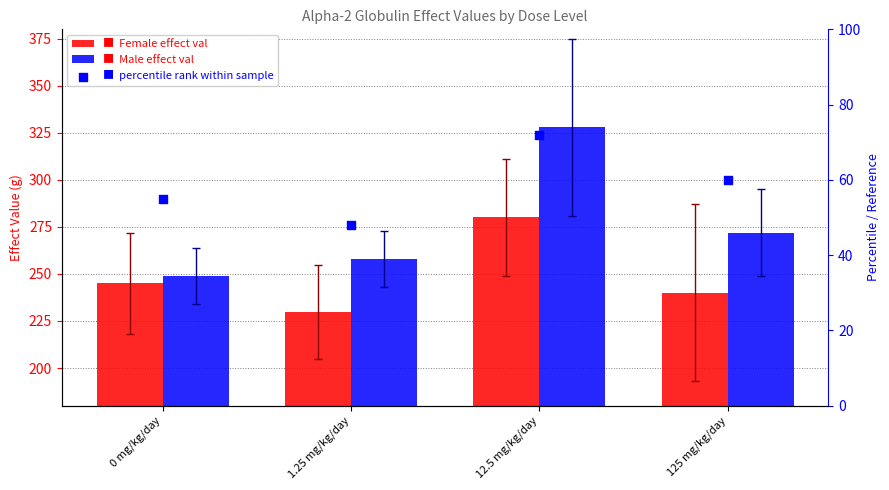

At which category is the sum across all series the highest?

12.5 mg/kg/day